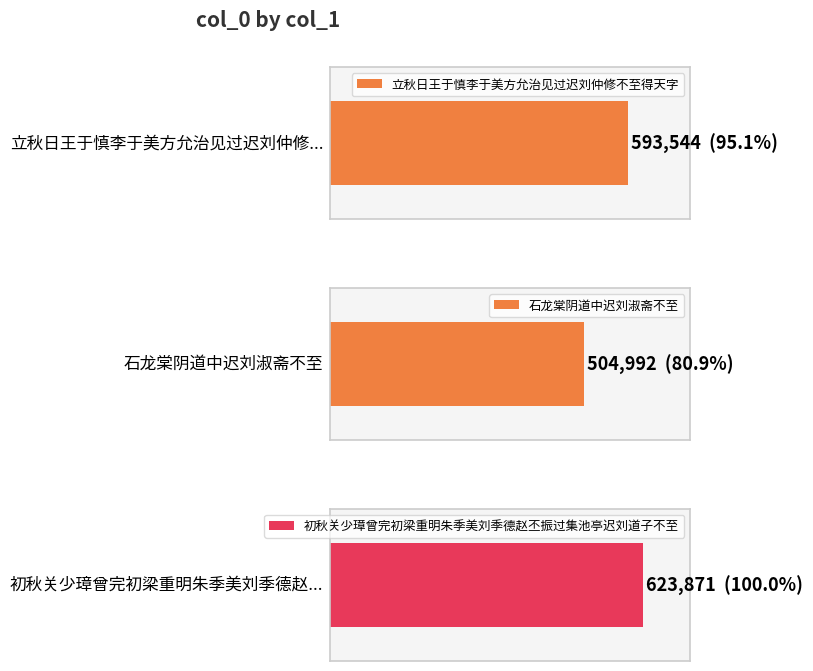

What is the difference between the maximum and second lowest values?

30327